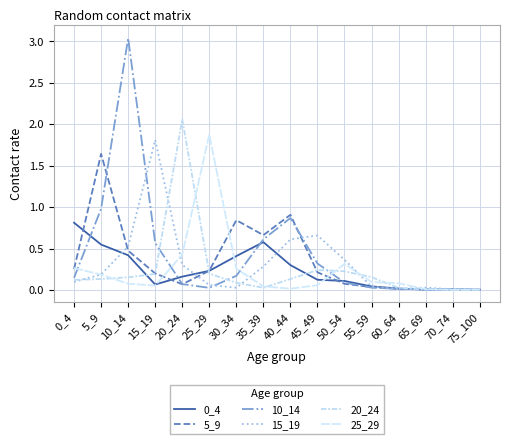

What is the total value across all series at 15_19?

2.9